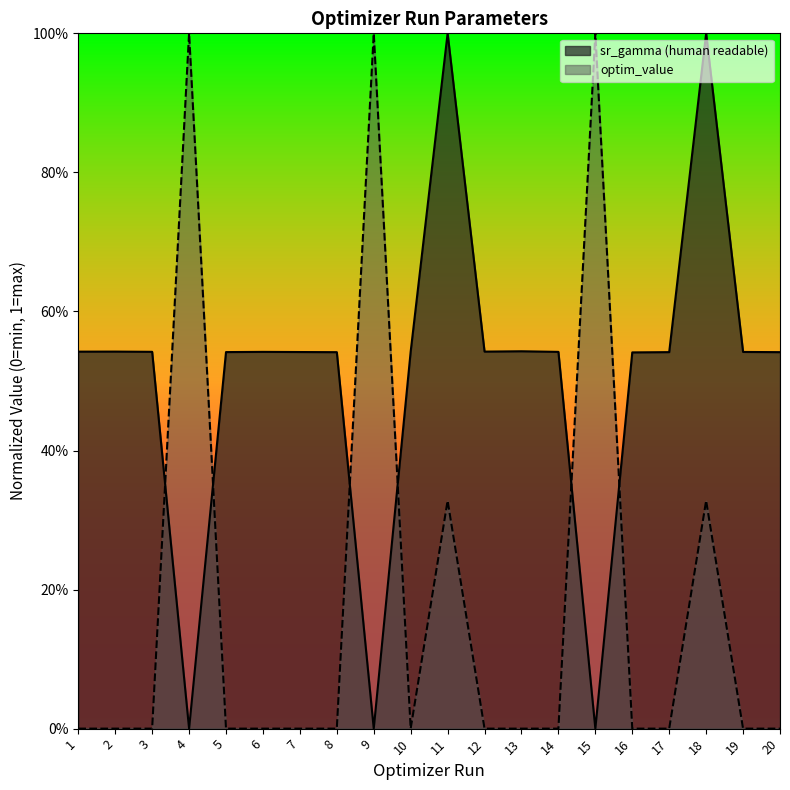

After their last crossing, which series has the higher values: sr_gamma (human readable) or optim_value?

sr_gamma (human readable)